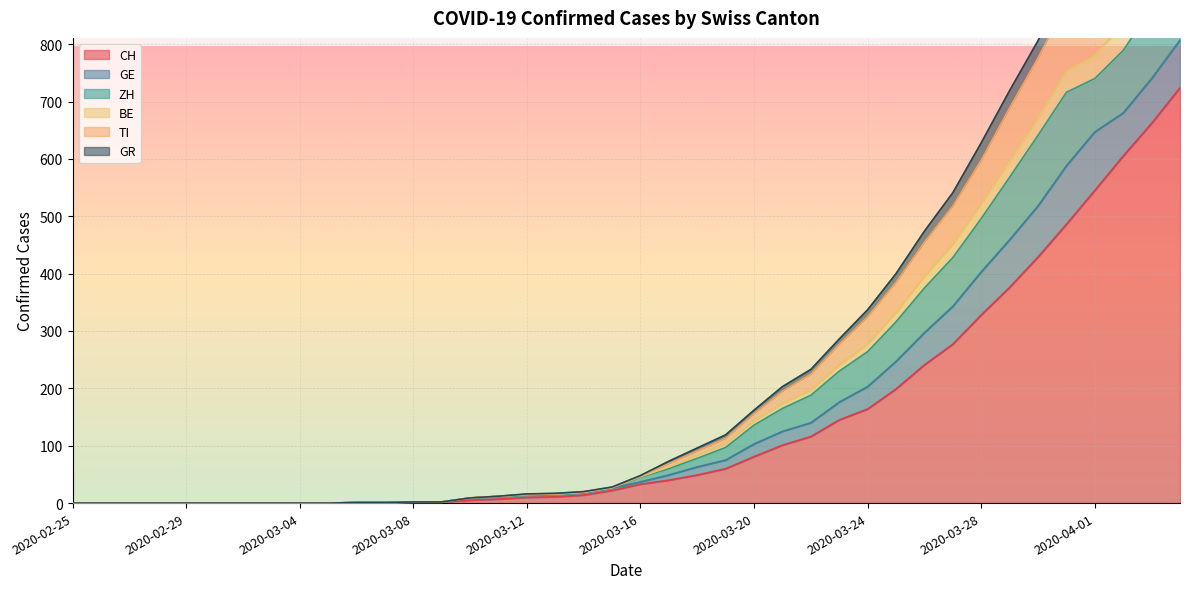

Where is CH nearest to the value 362?

2020-03-29